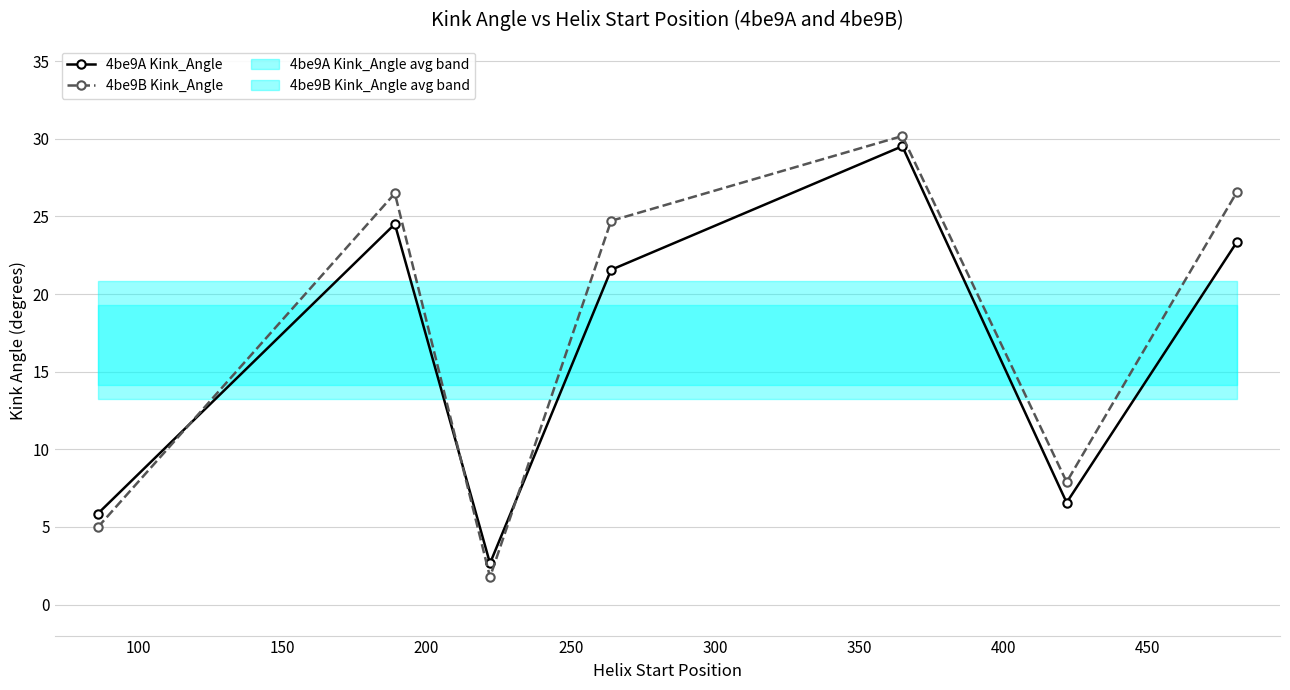

Rank the series by their average value, from lowest to highest.

4be9A Kink_Angle, 4be9B Kink_Angle